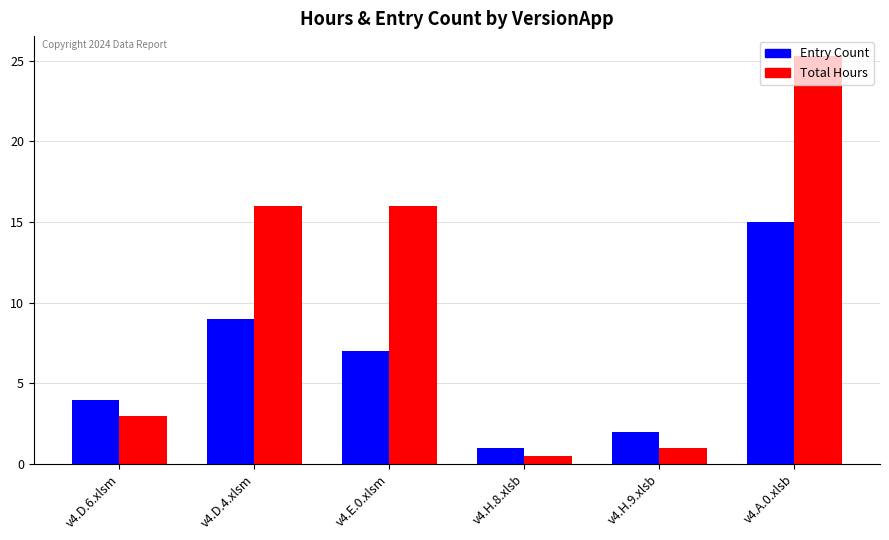

Which series changed the most between v4.H.8.xlsb and v4.A.0.xlsb?

Total Hours